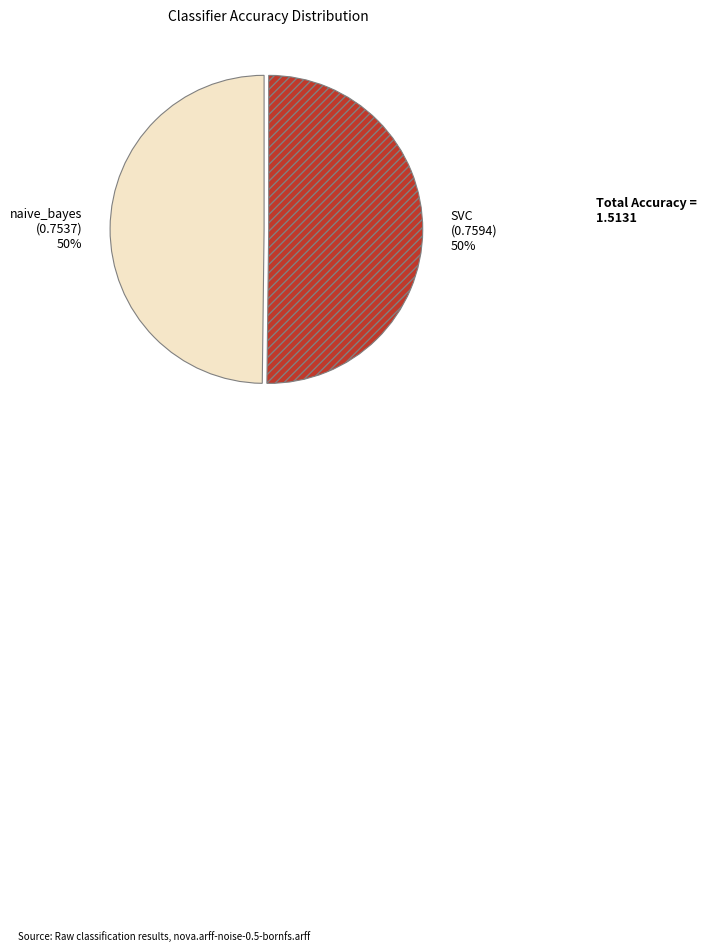

How many segments does this pie chart have?

2